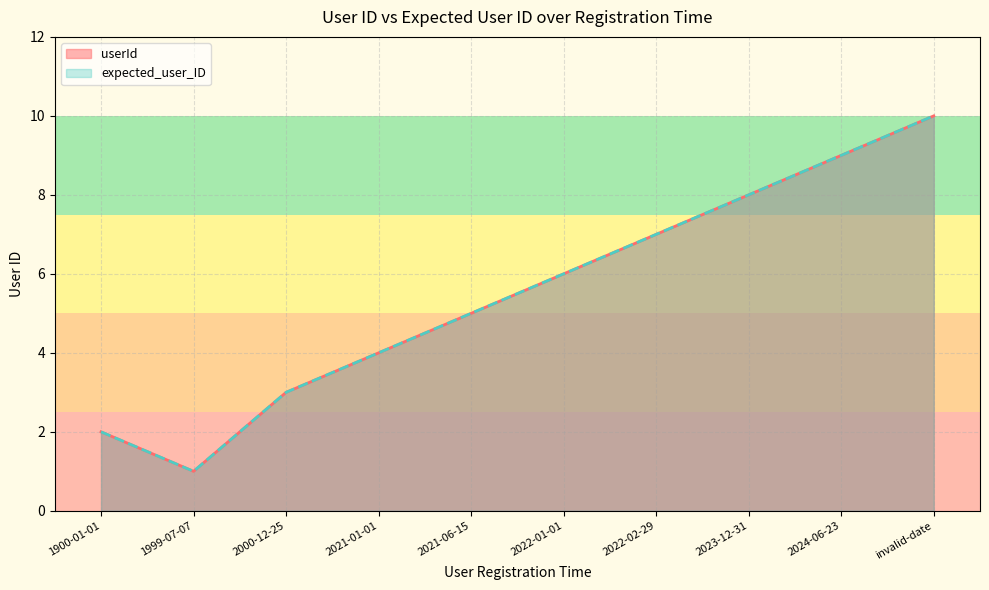

How many distinct data groups are displayed?

2